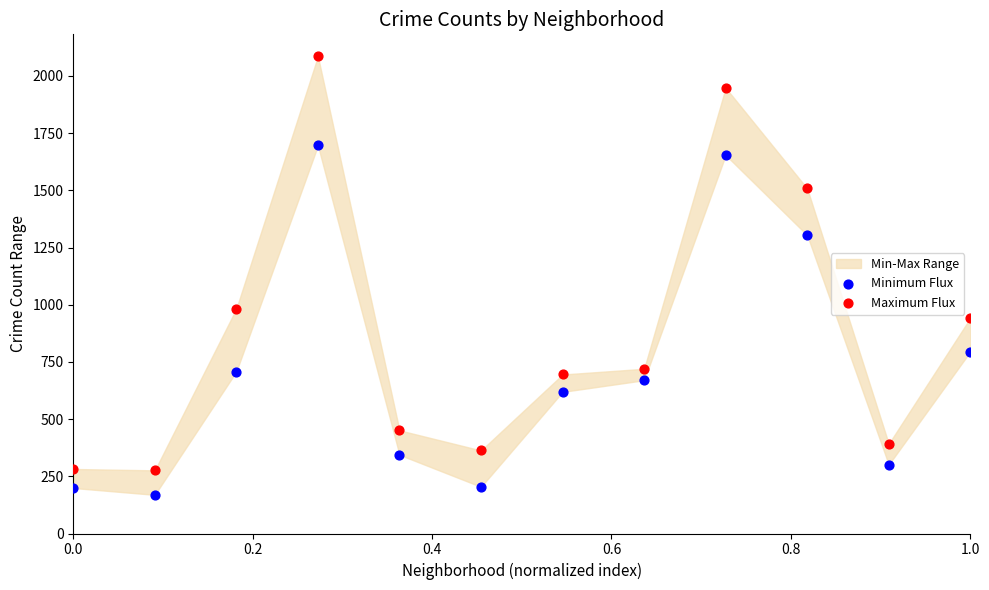

Which series reaches the maximum Y coordinate?

Maximum Flux